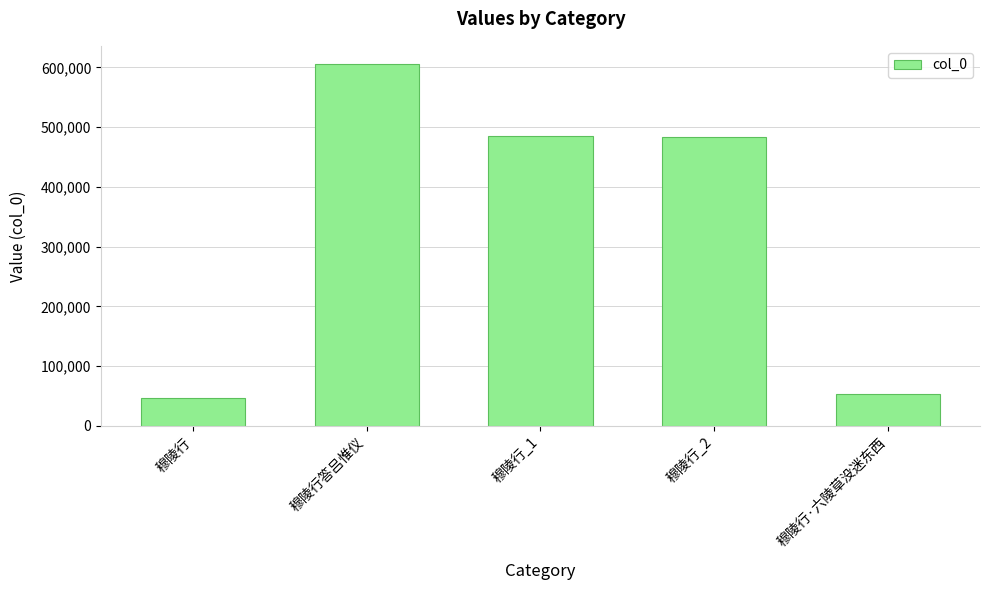

What is the ratio of the value at 穆陵行_2 to the value at 穆陵行·六陵草没迷东西?

9.0